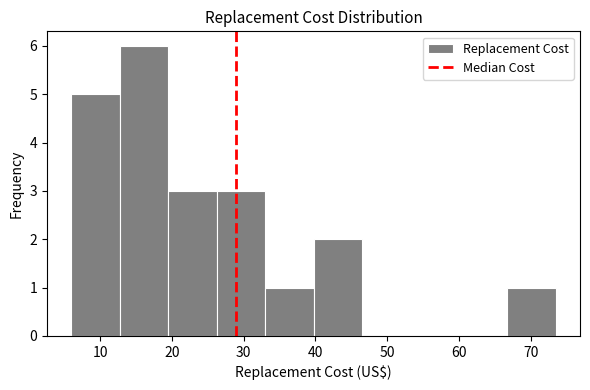

Over which range of the x-axis is the bar tallest?

13 to 19